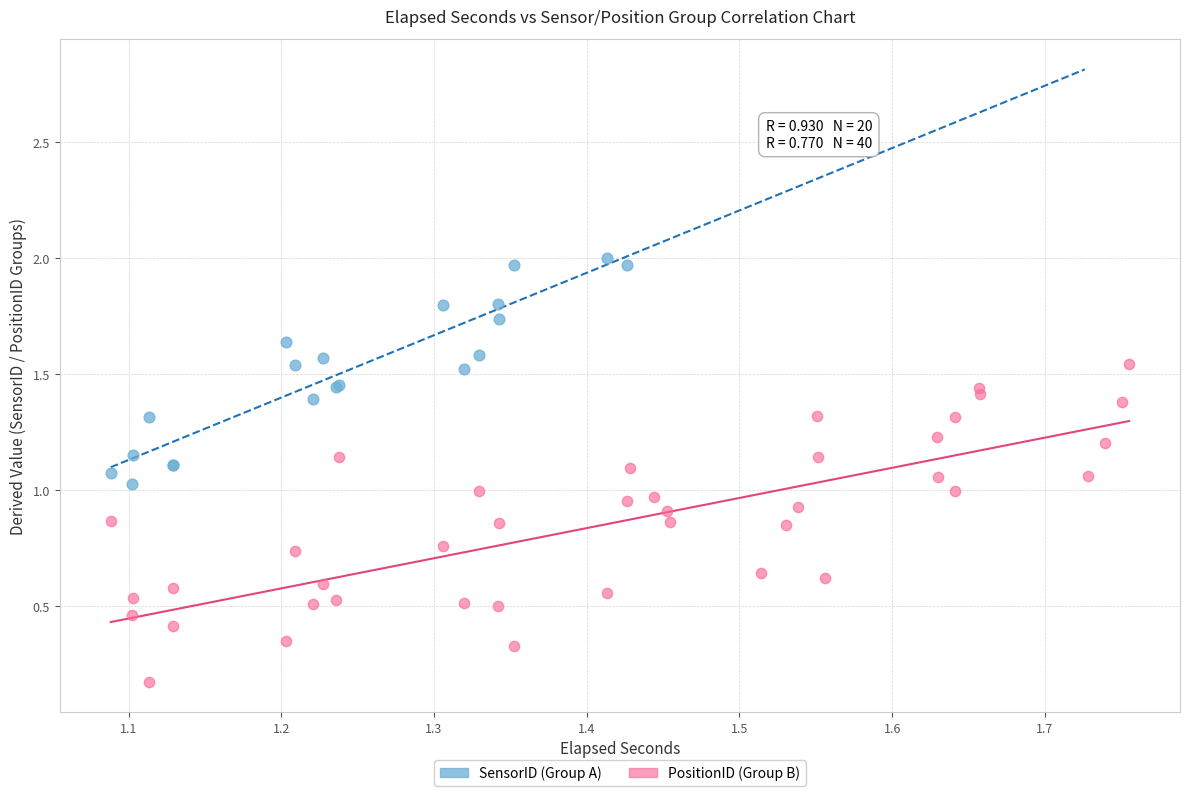

Which series contains the lowest Y value?

PositionID (Group B)